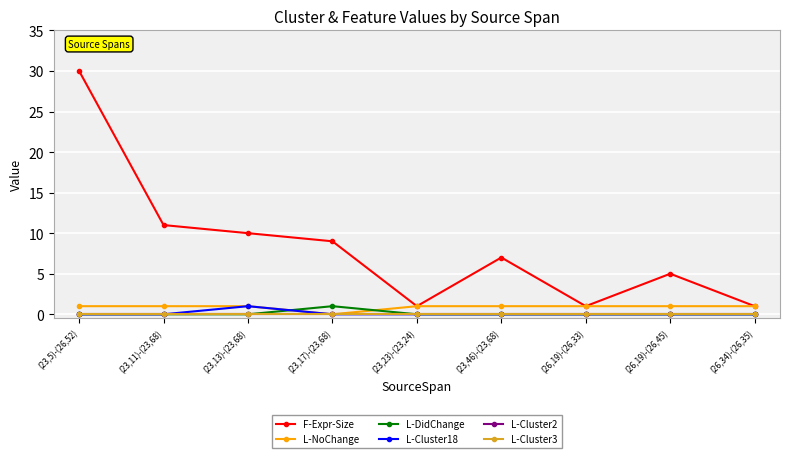

What is the label of the 4th point from the left?

(23,17)-(23,68)